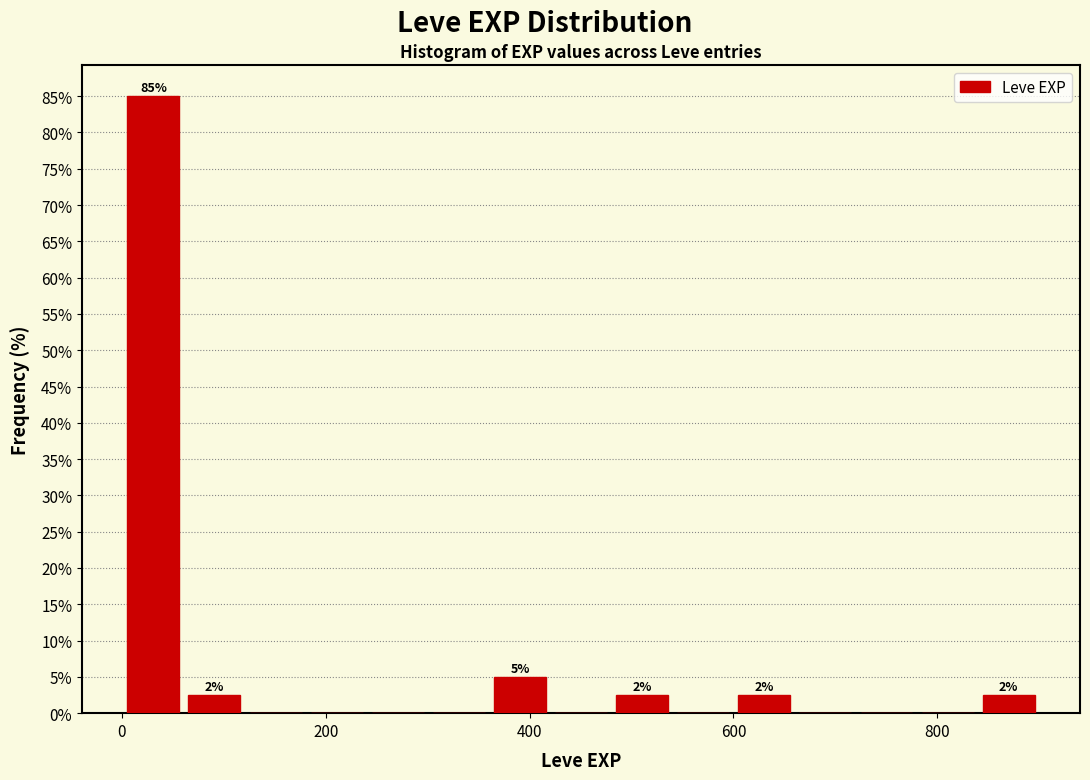

Around what value on the x-axis is the tallest bar? Give the approximate position of its centre, as read against the axis.

40